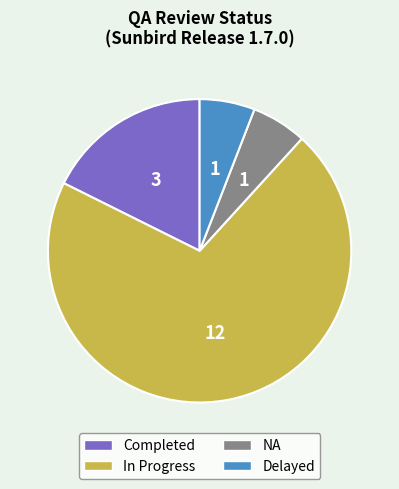

The Delayed slice represents 6% of the pie. True or false?

True